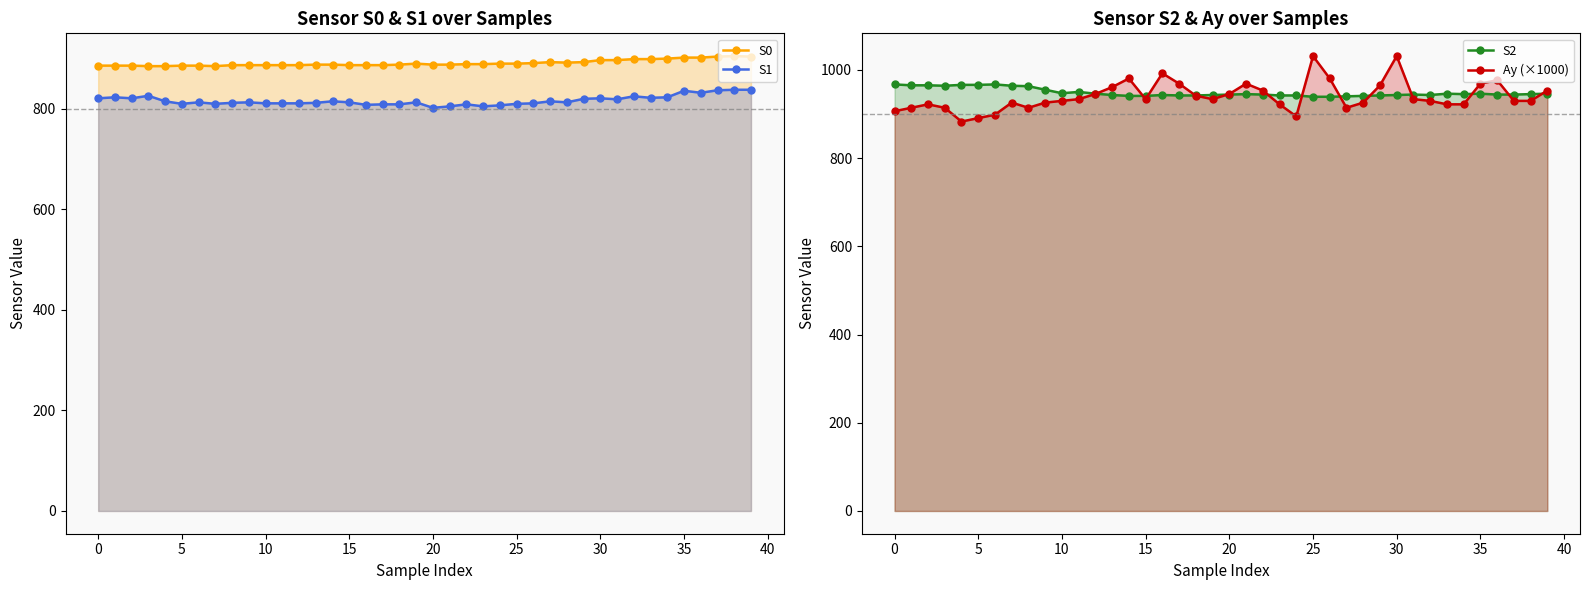

What is the total value across all series at 38?

3617.7